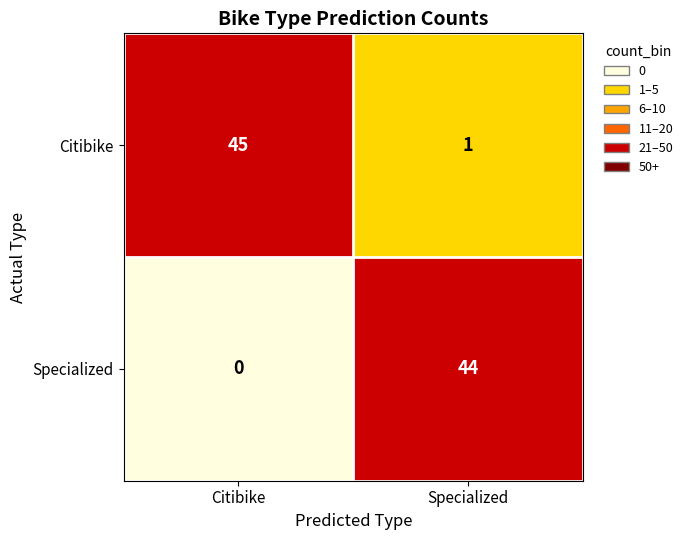

Is it true that Specialized equals 18 at Specialized?

False